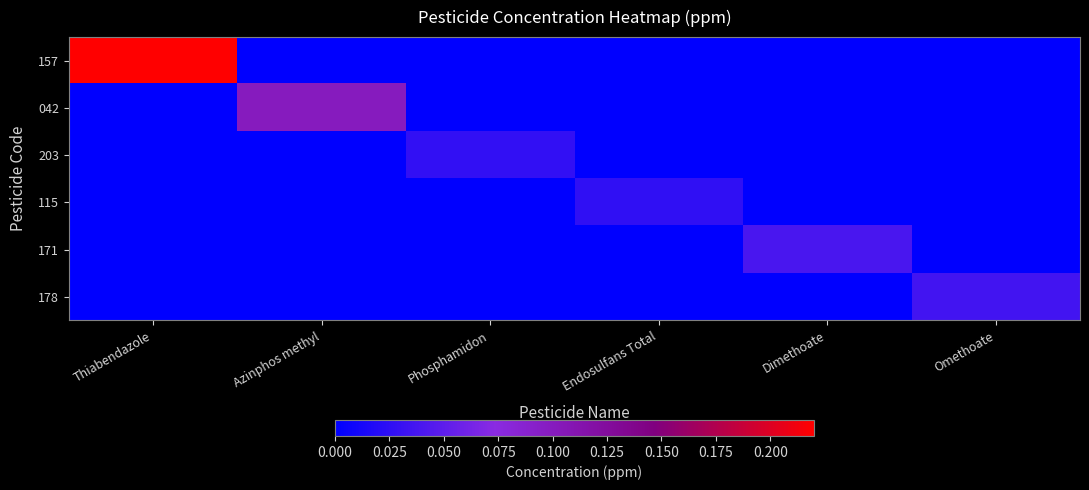

Rank the series by their maximum value, from lowest to highest.

115, 203, 178, 171, 042, 157